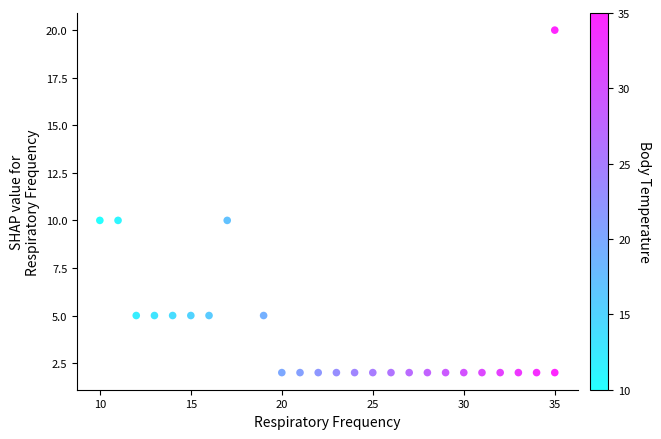

What is the range of Y values (max minus min)?

18